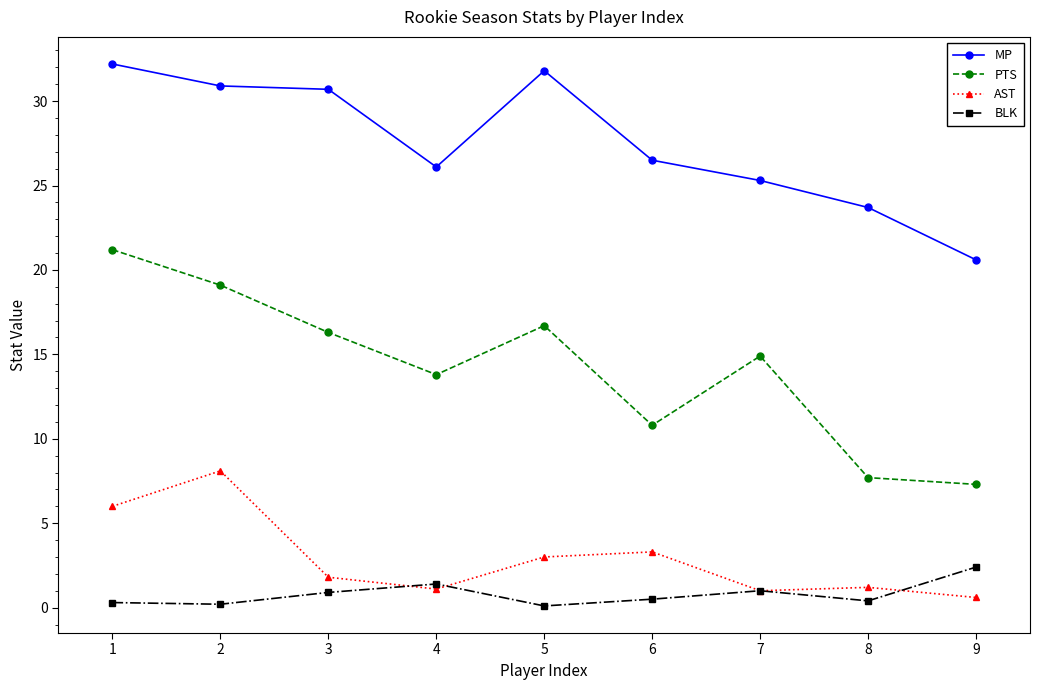

What is the value of the BLK point at the 5th from the left?

0.1